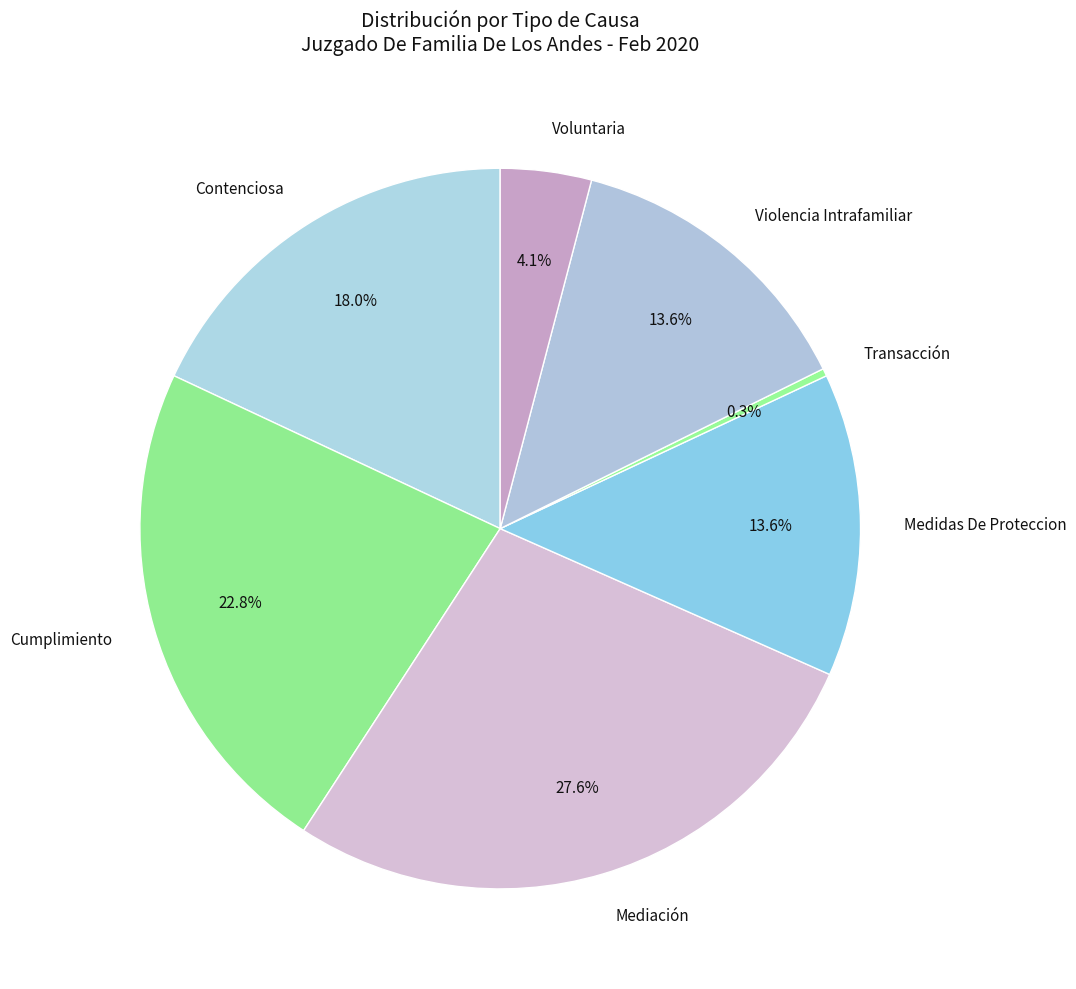

Approximately how many times larger is the value at Medidas De Proteccion compared to Voluntaria?

3.3